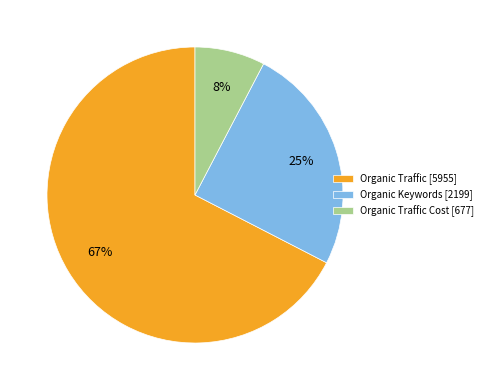

Which slice is the largest?

Organic Traffic [5955]